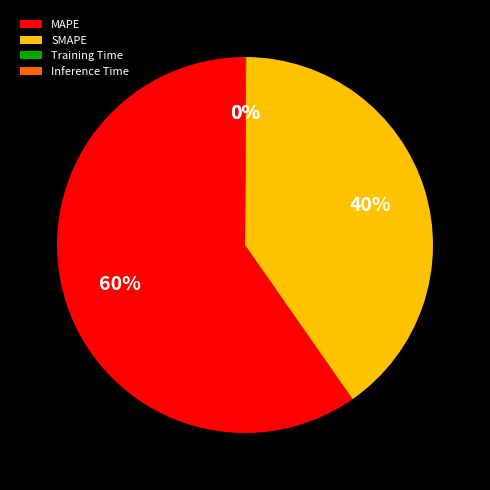

Which slice represents more than half of the pie?

MAPE